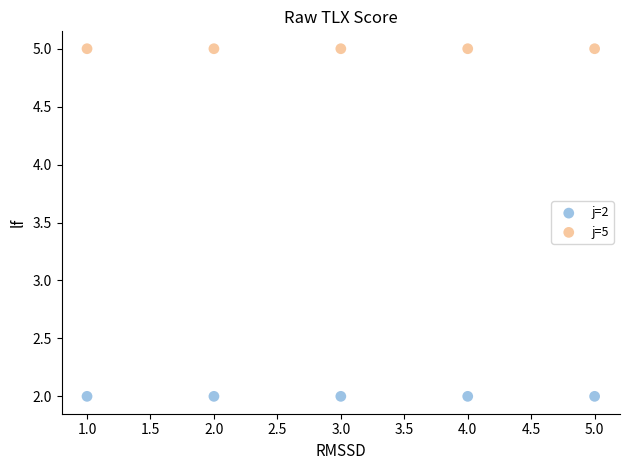

Across all data points, what is the average X value?

3